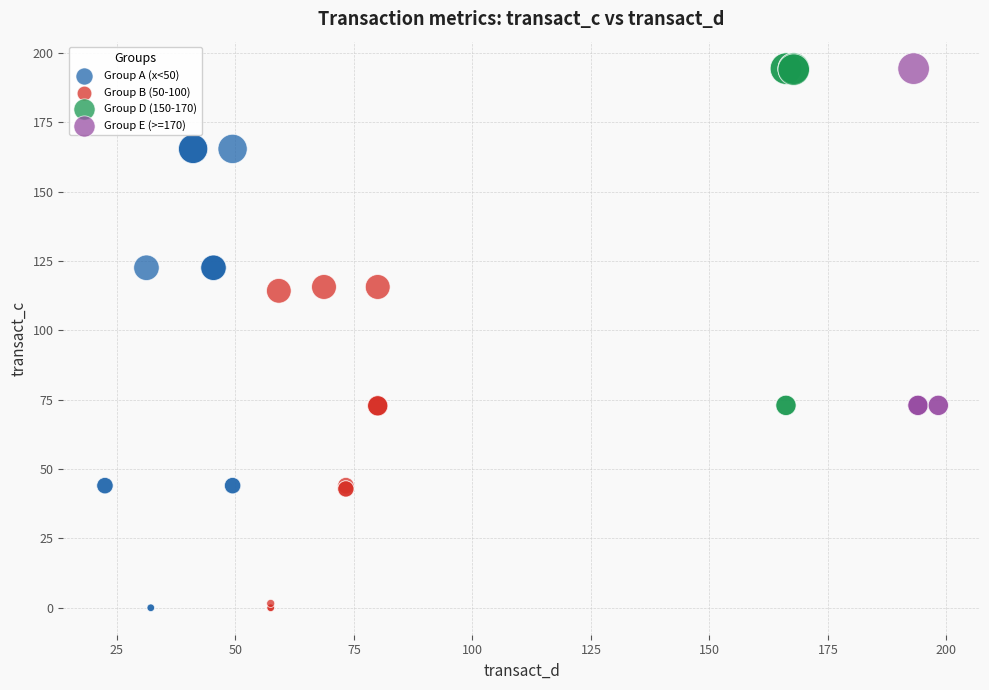

Which series has the largest Y range (max minus min)?

Group A (x<50)